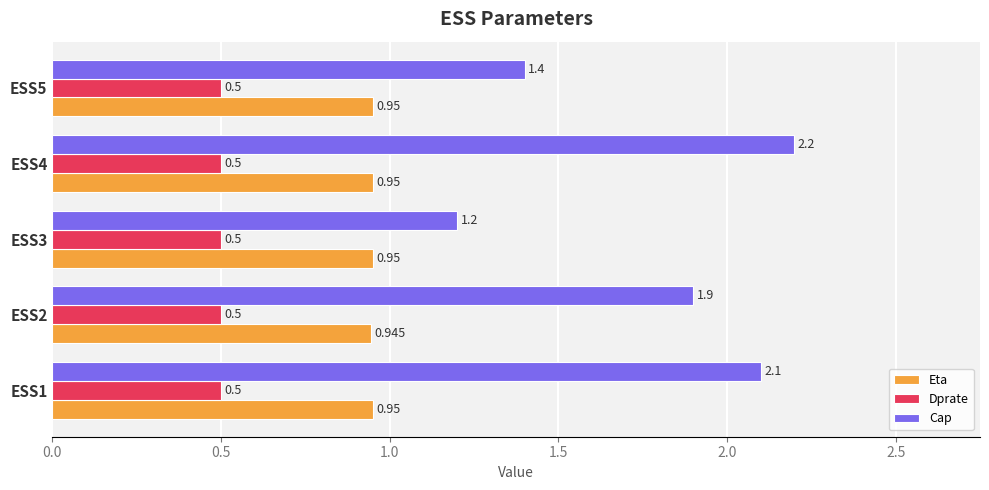

Which series has the largest total across all categories?

Cap